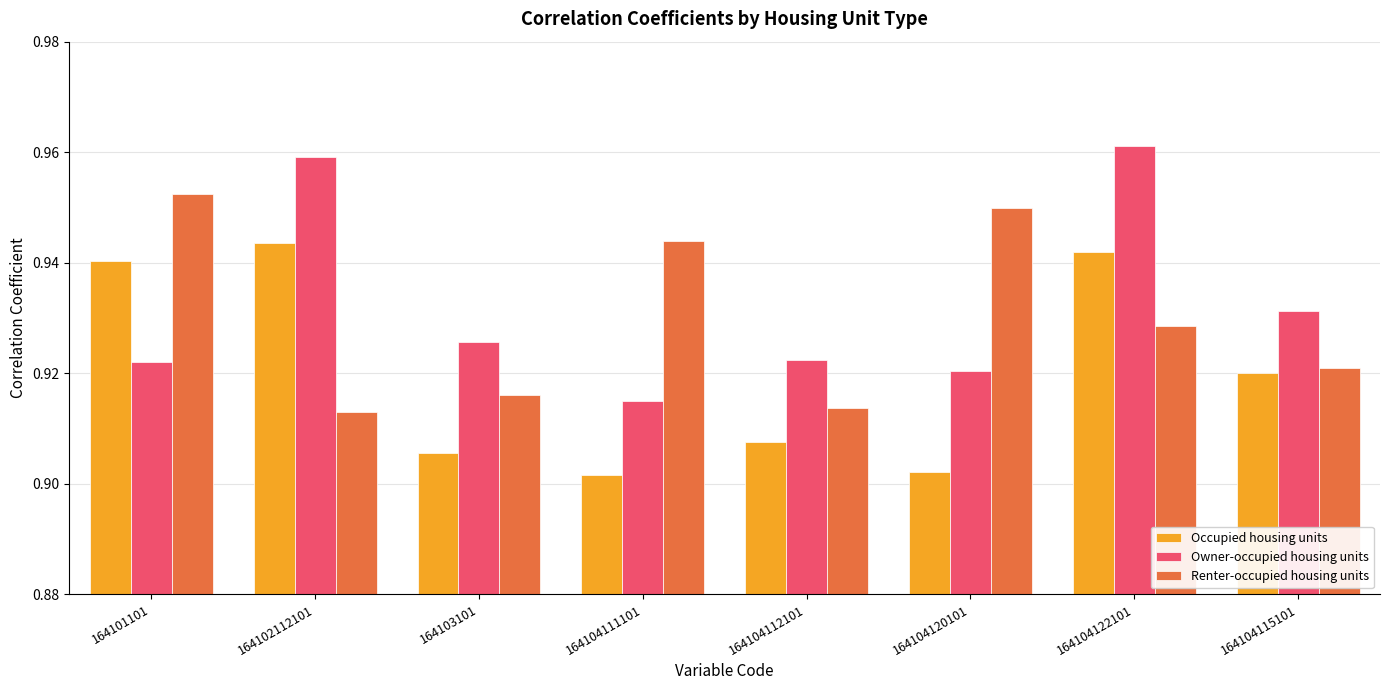

Is it true that Renter-occupied housing units equals 1.6 at 164104122101?

False